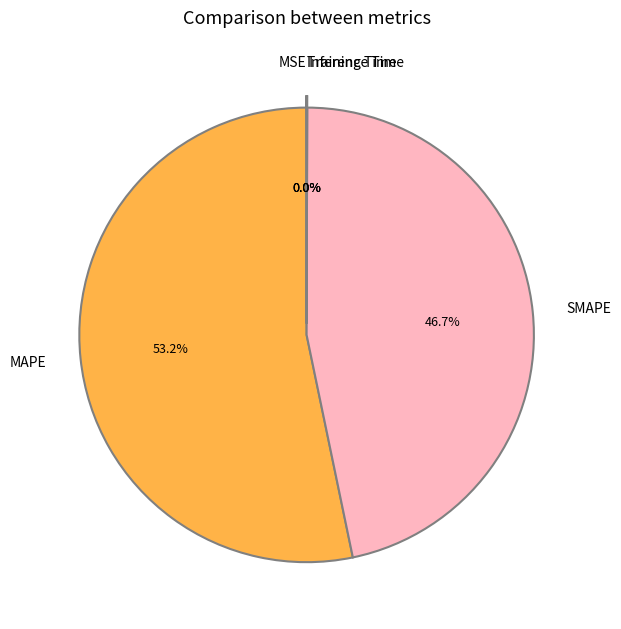

Does SMAPE represent more than half of the total?

No